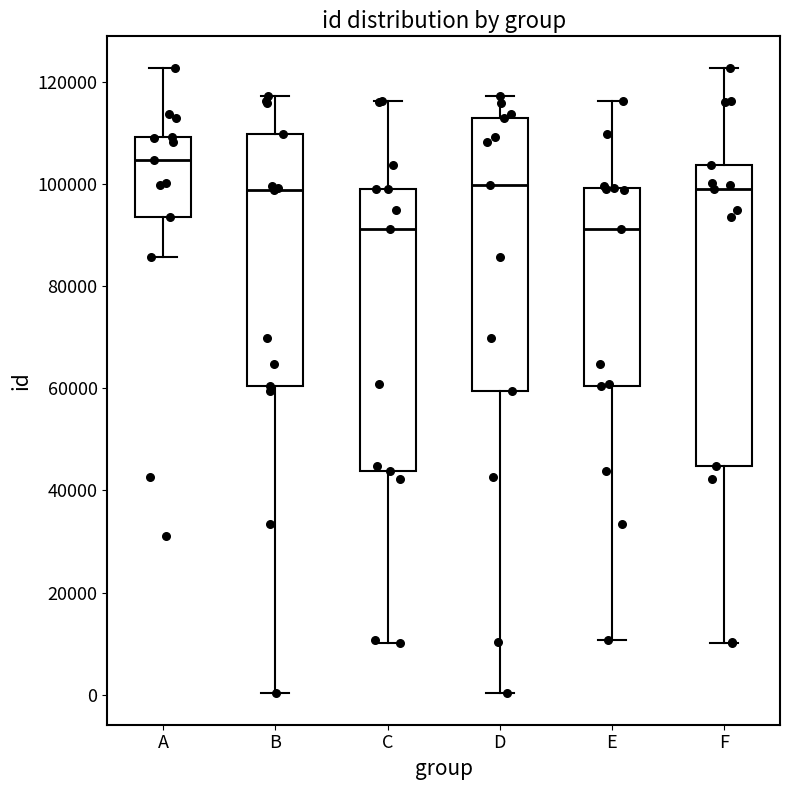

Where does the upper whisker of the box for F end on the y-axis? The values are not printed on the chart, so give them approximately, as read against the axis.

122000